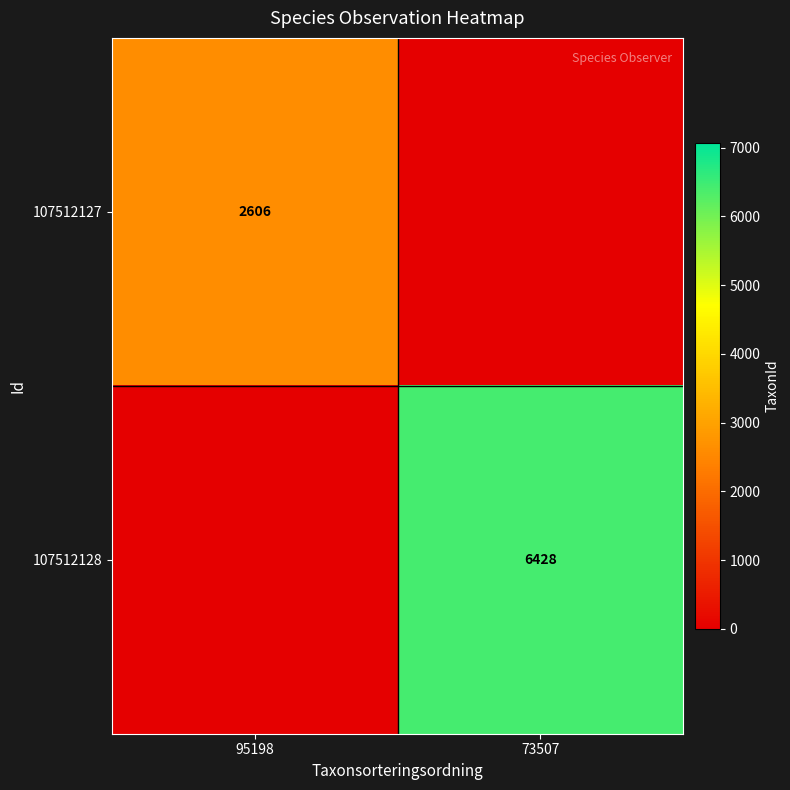

At which category does the chart reach its peak across all series?

73507